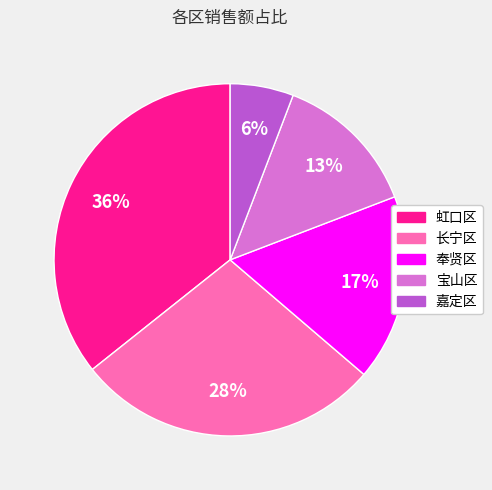

Which slice is the largest?

虹口区